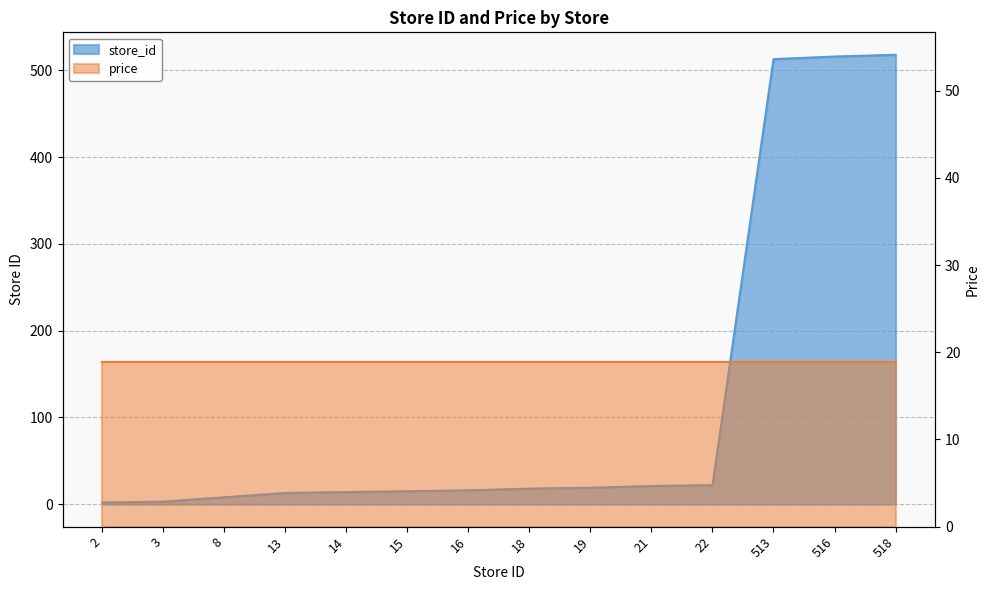

Reading right to left, what are all the values shown in this chart?

518	516	513	22	21	19	18	16	15	14	13	8	3	2